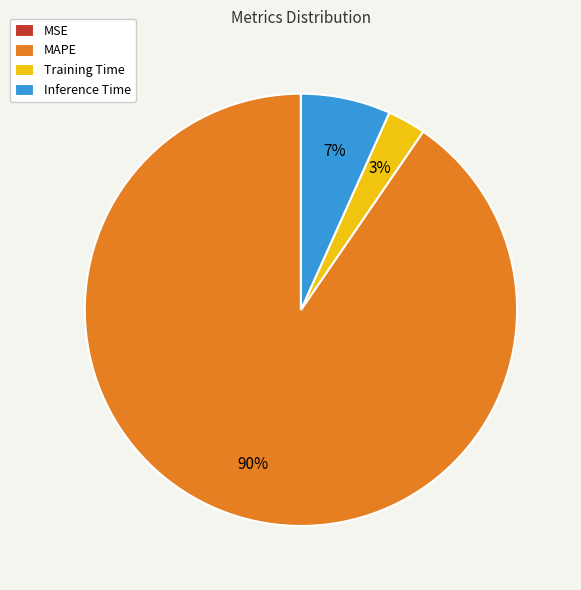

True or false: Inference Time accounts for 7% of the total.

True